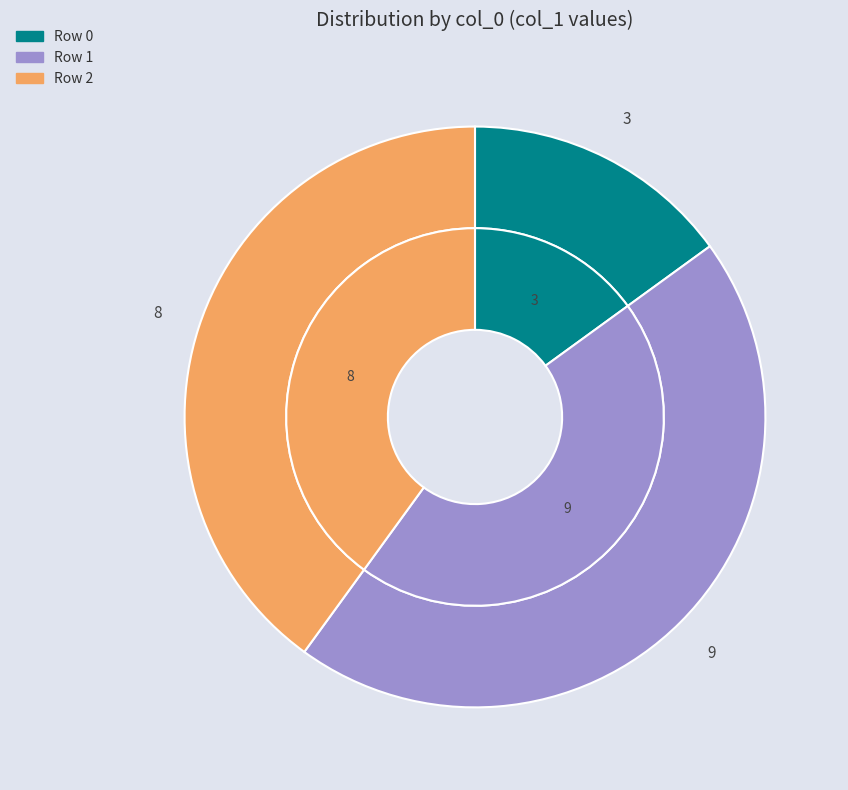

What is the ratio of the value at 2 to the value at 1?

0.9